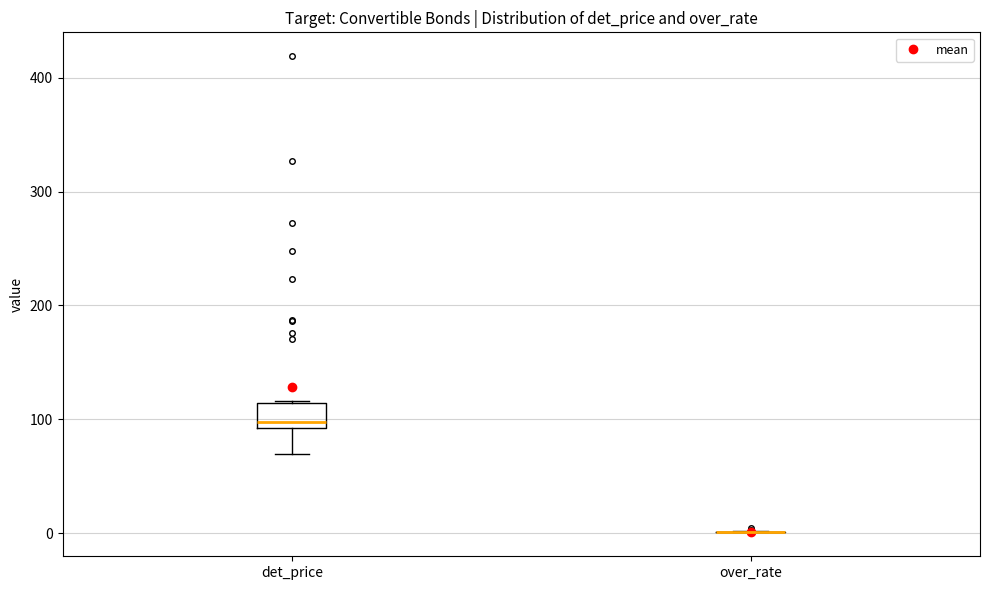

Comparing the boxes themselves (not the whiskers), which one is the tallest?

det_price